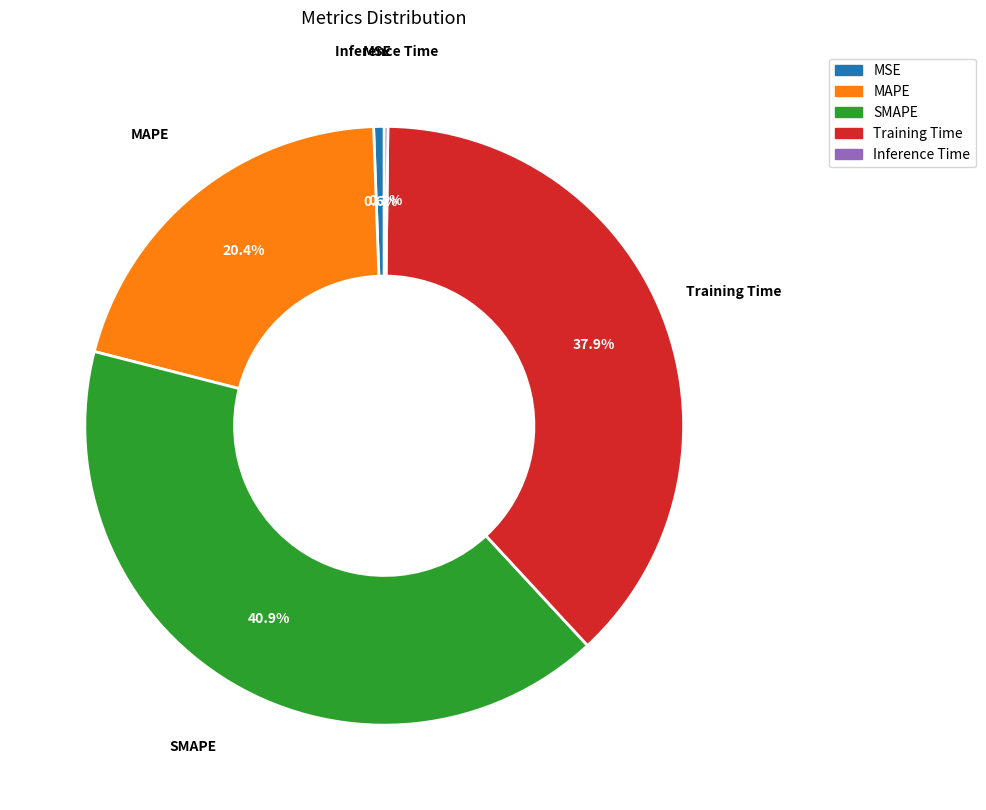

Which slice is the largest?

SMAPE